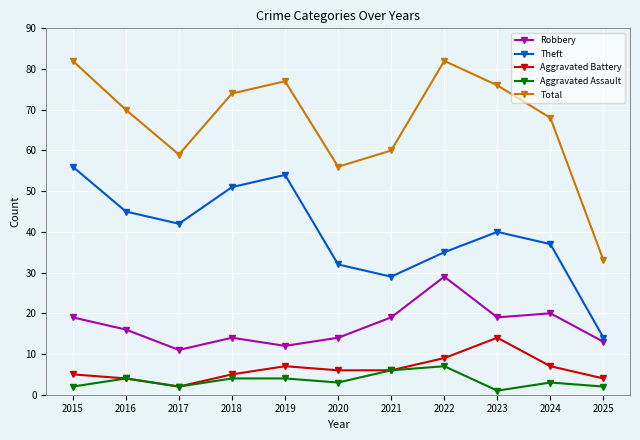

What is the difference between the maximum and minimum values in the Aggravated Battery series?

12